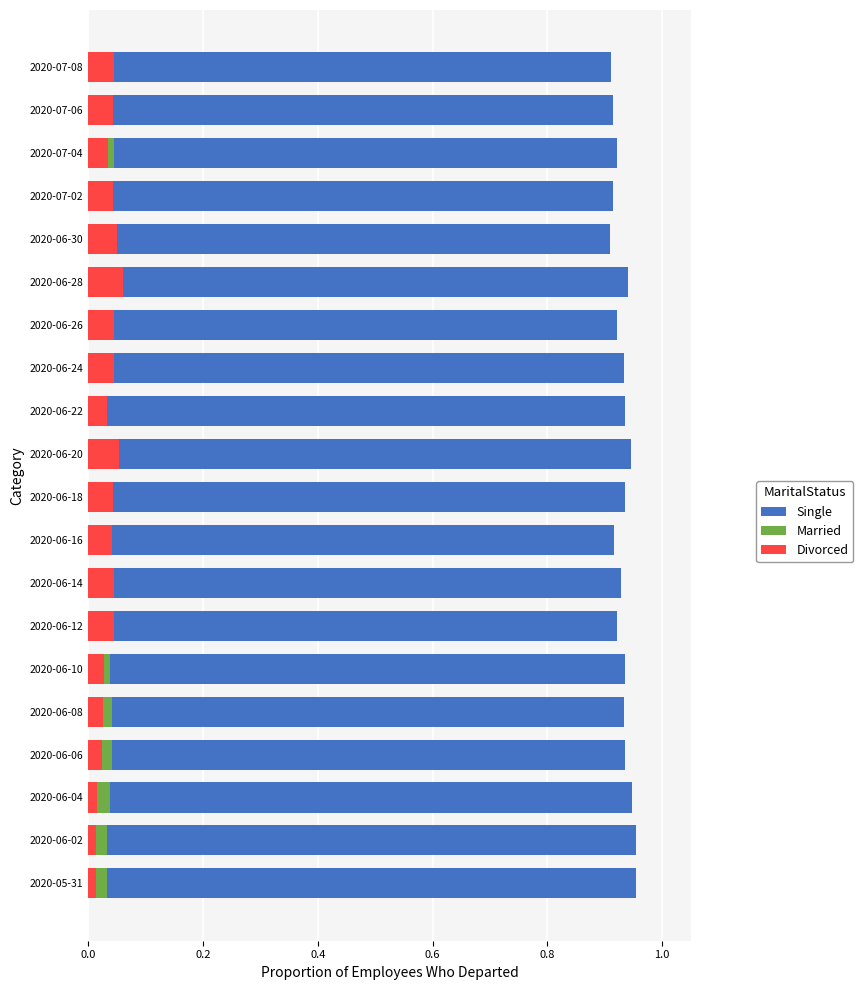

At 2020-06-26, list the series in order from largest to smallest.

Single, Divorced, Married